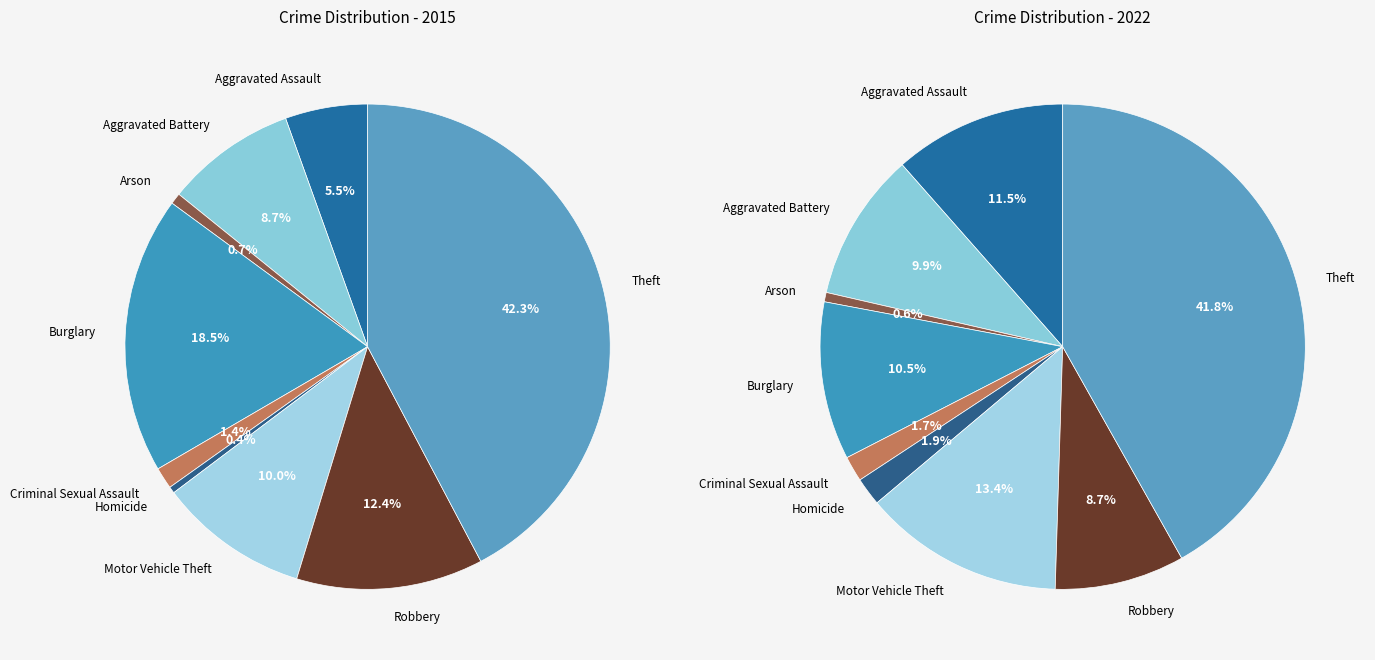

How many segments does this pie chart have?

9